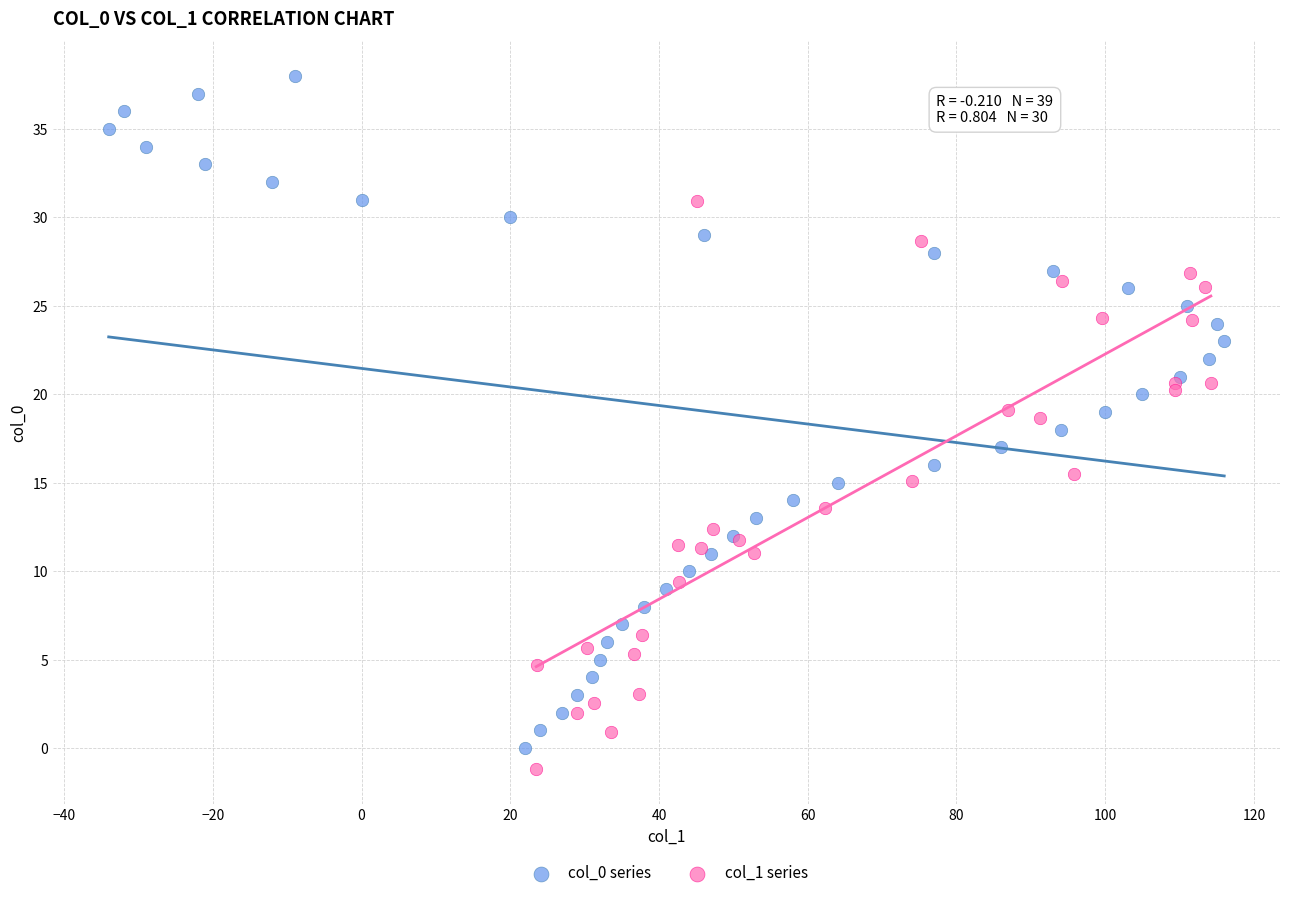

Which series has the widest spread of Y values?

col_0 series